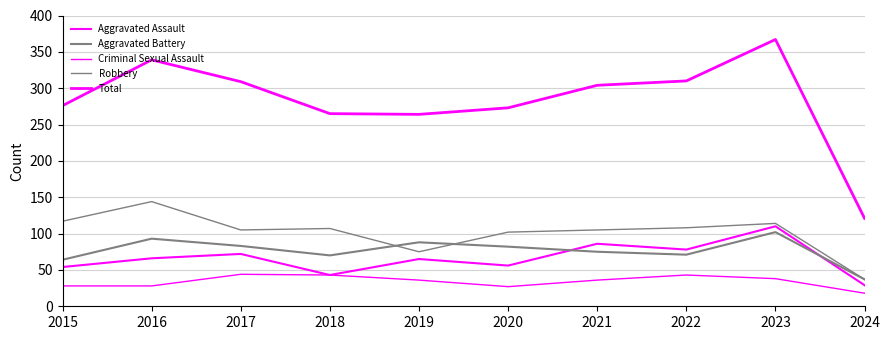

True or false: Robbery and Aggravated Assault intersect in this chart.

False